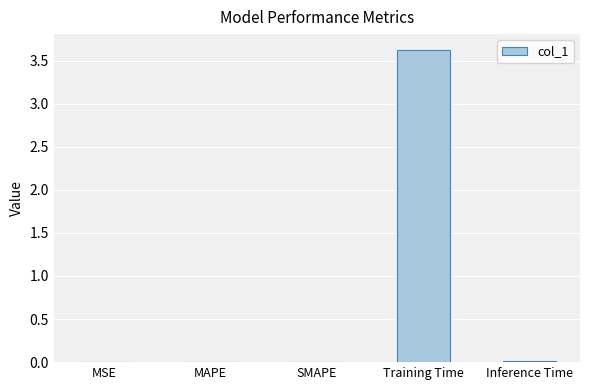

True or false: the data shows 0.0 at SMAPE.

True